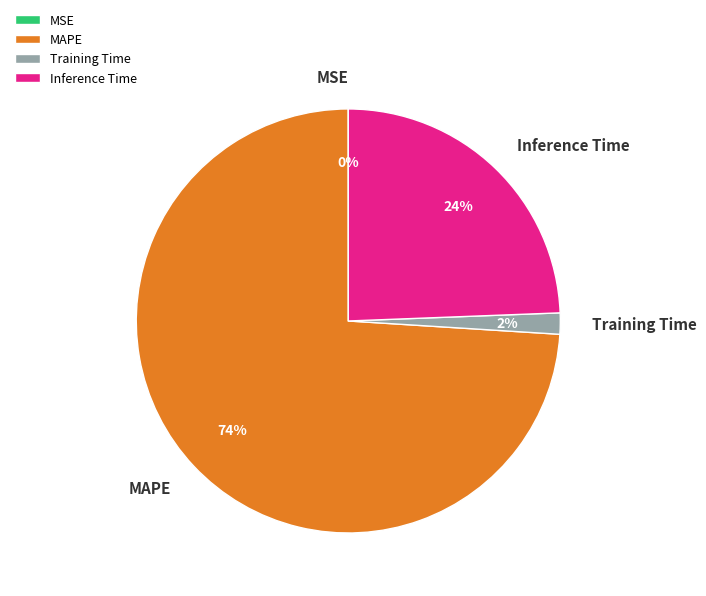

Is MAPE the majority of the pie?

Yes